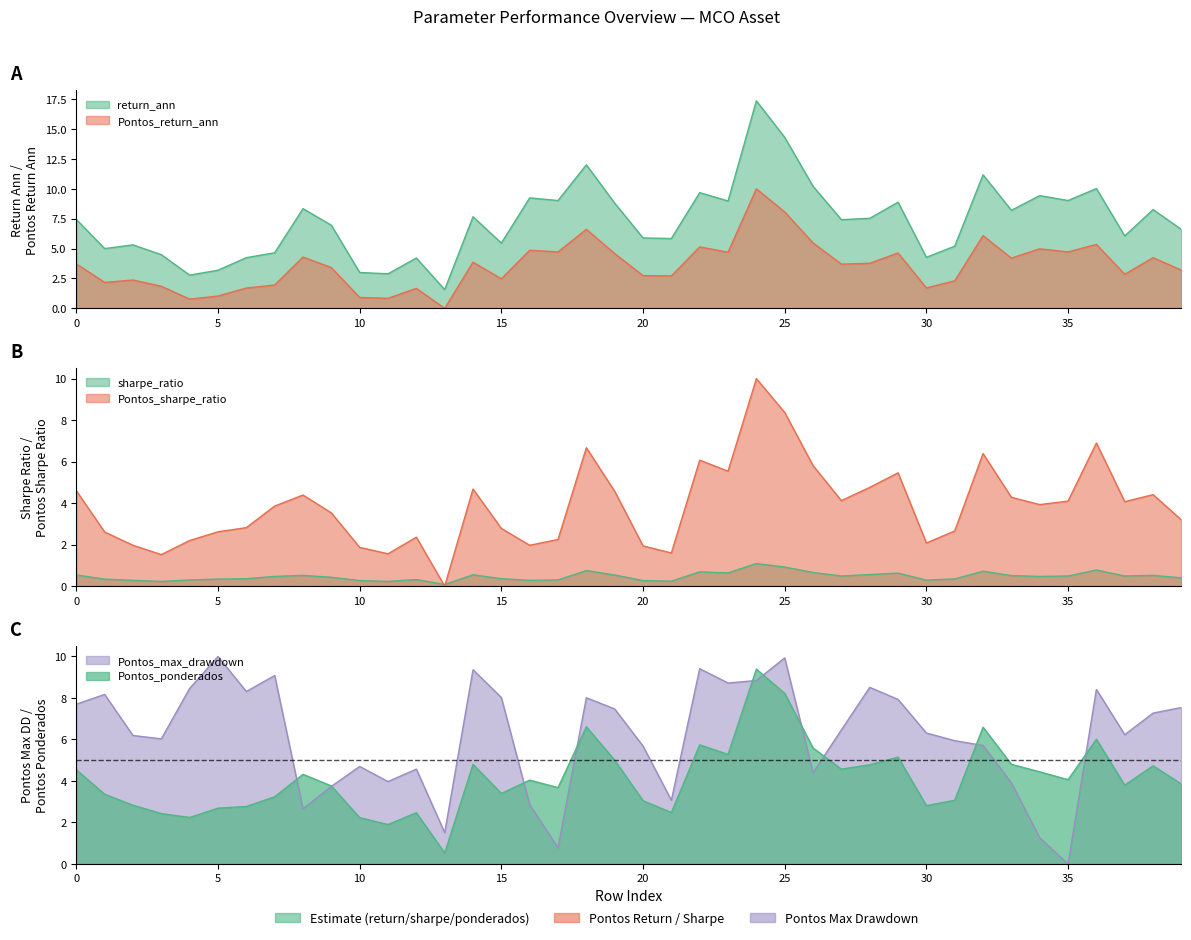

In sharpe_ratio, how many points are lower than both neighbors (excluding endpoints)?

10